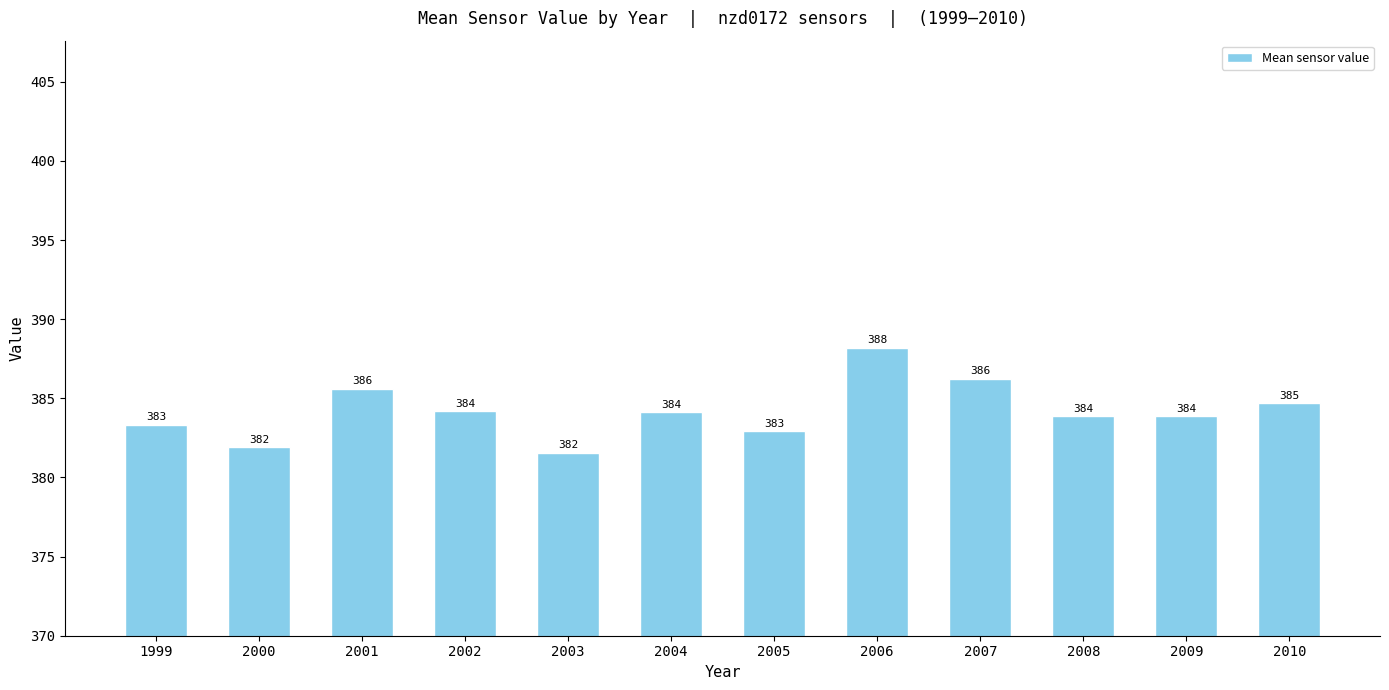

What is the difference between the values at 2002 and 2003?

2.6